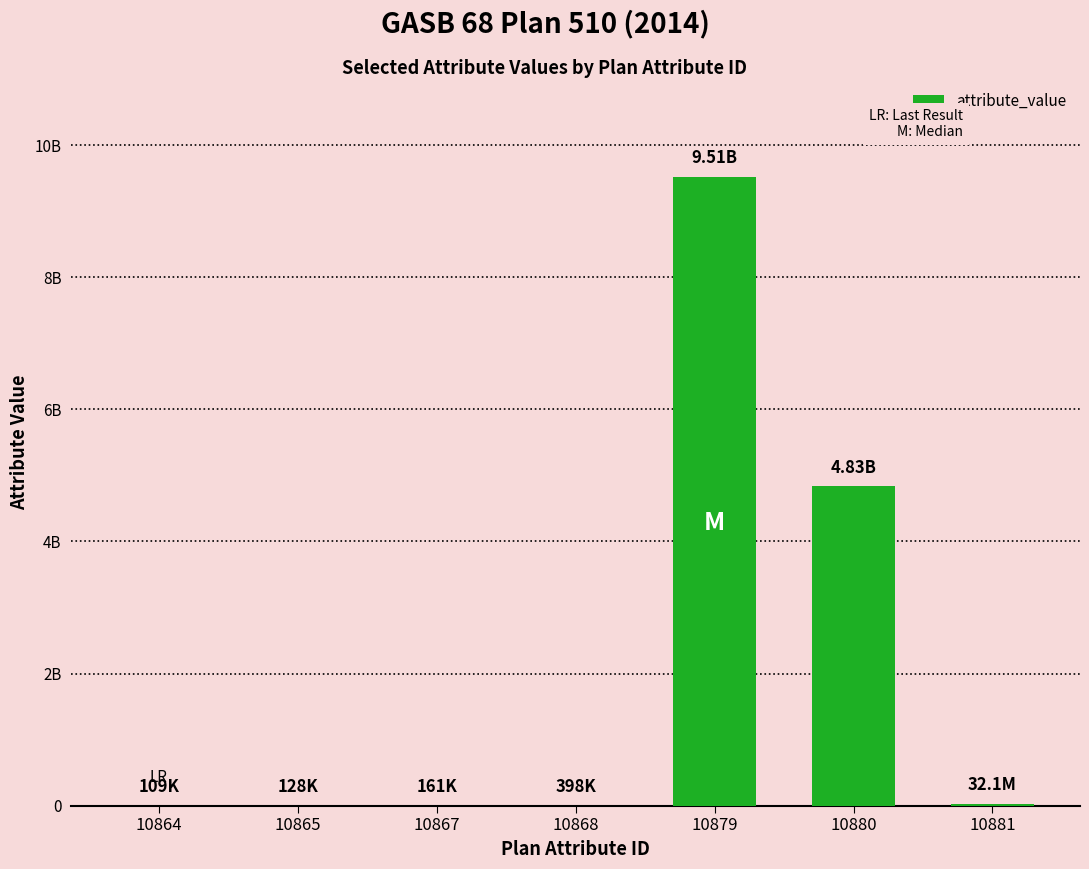

What is the change in value from 10864 to 10867?

+51542